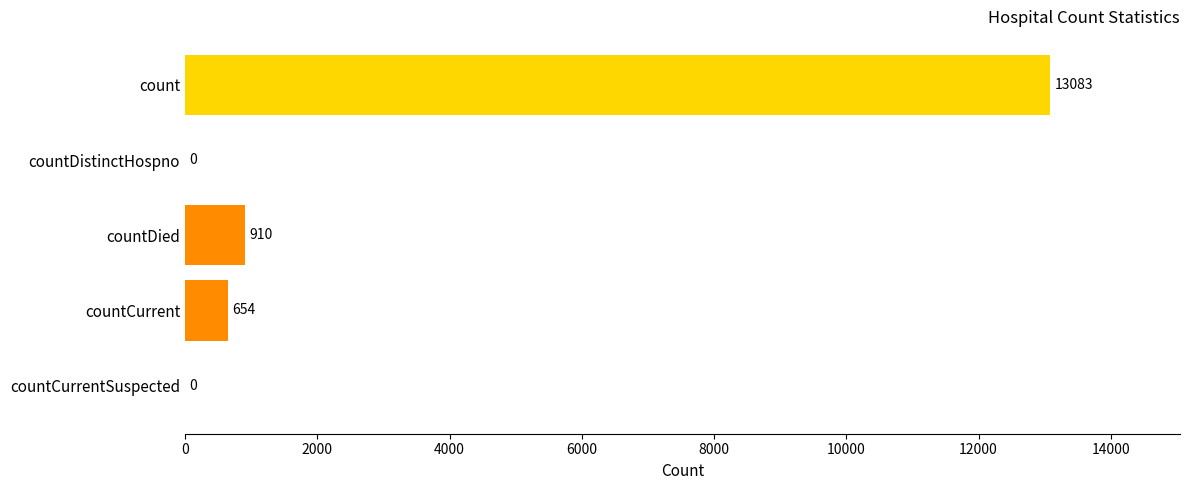

The value at countDied is 1577. True or false?

False